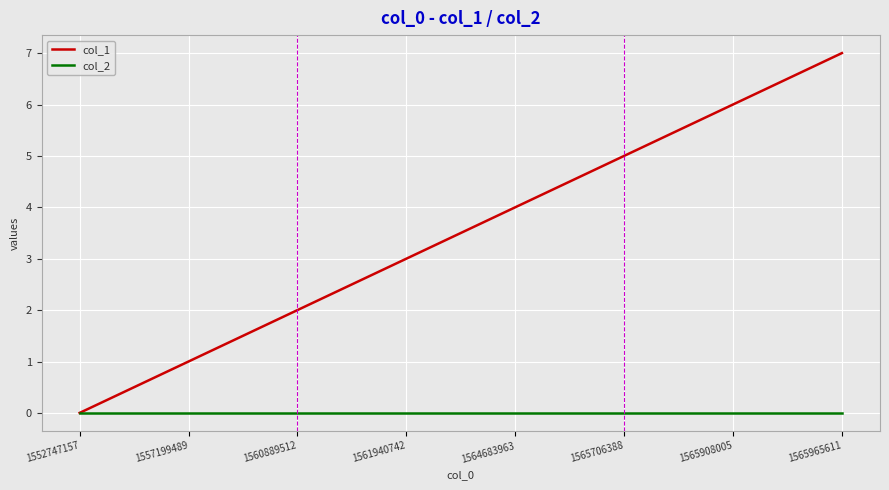

Does the chart display data point markers on the line(s)?

No